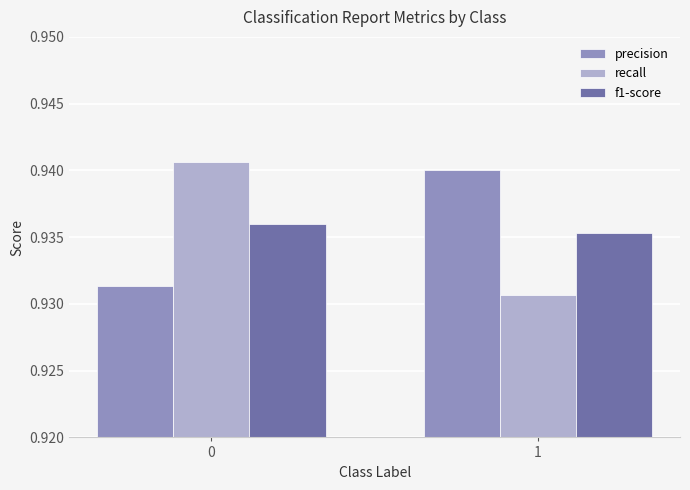

At 1, list the series in order from largest to smallest.

precision, f1-score, recall